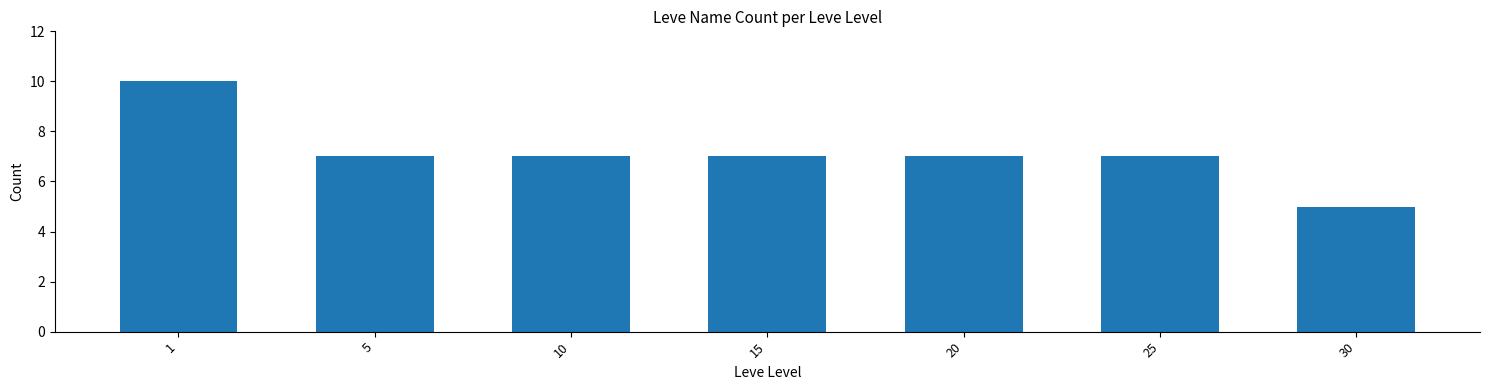

True or false: the data shows 7 at 25.

True